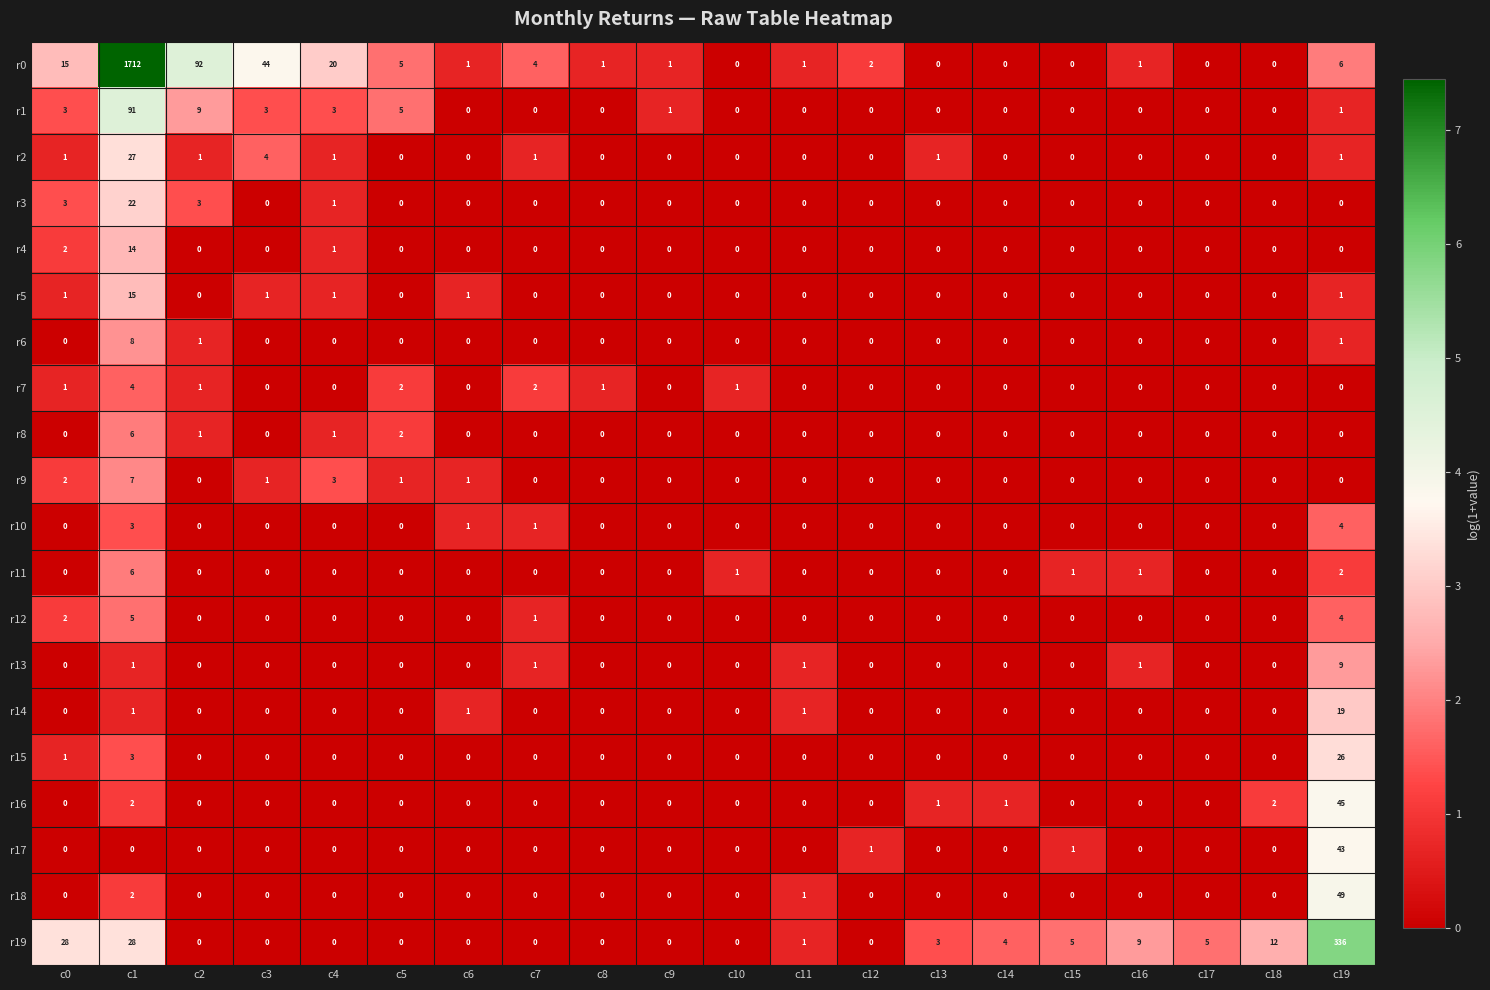

Which series has the largest total across all categories?

r0